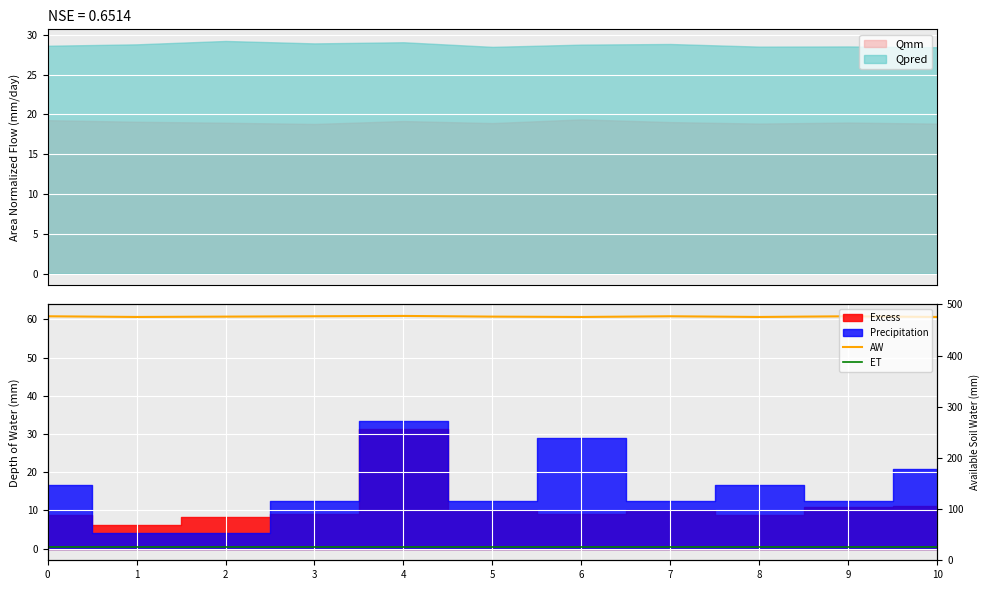

What is the minimum value for Qmm?

18.8